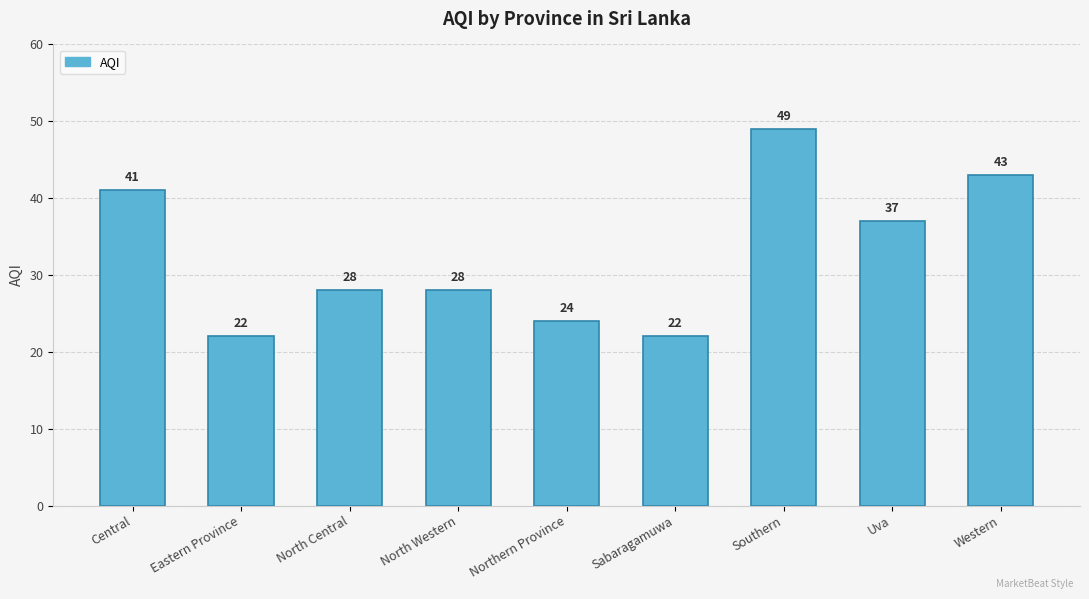

What is the value of the 4th bar from the left?

28